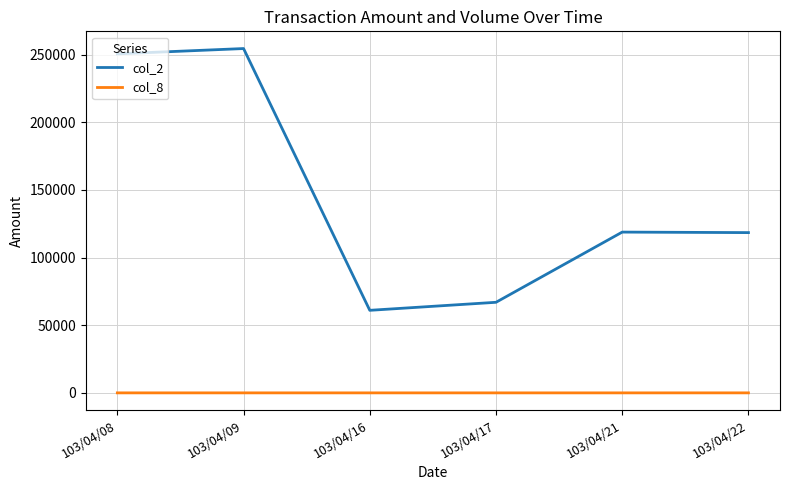

List the series in order of their peak value, highest first.

col_2, col_8